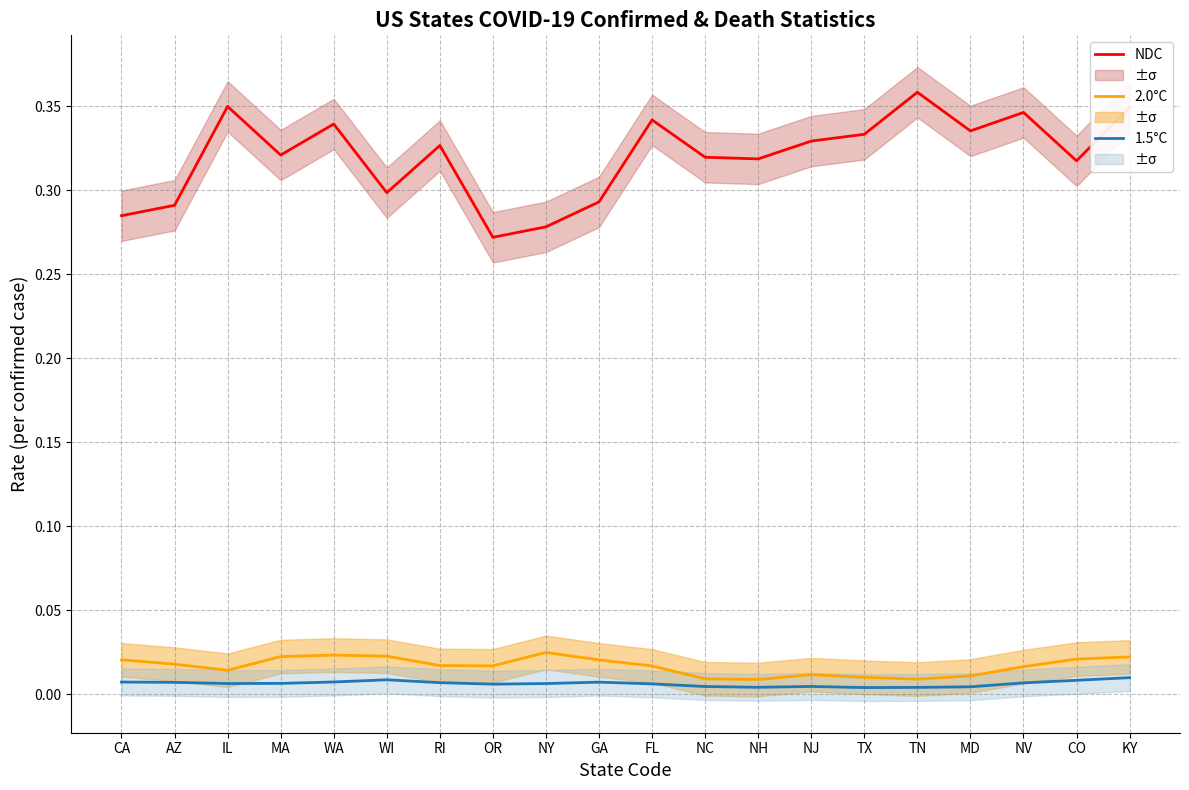

Reading left to right, list all the values displayed in this chart.

NDC: 0.3	0.3	0.3	0.3	0.3	0.3	0.3	0.3	0.3	0.3	0.3	0.3	0.3	0.3	0.3	0.4	0.3	0.3	0.3	0.3
2.0°C: 0.0	0.0	0.0	0.0	0.0	0.0	0.0	0.0	0.0	0.0	0.0	0.0	0.0	0.0	0.0	0.0	0.0	0.0	0.0	0.0
1.5°C: 0.0	0.0	0.0	0.0	0.0	0.0	0.0	0.0	0.0	0.0	0.0	0.0	0.0	0.0	0.0	0.0	0.0	0.0	0.0	0.0